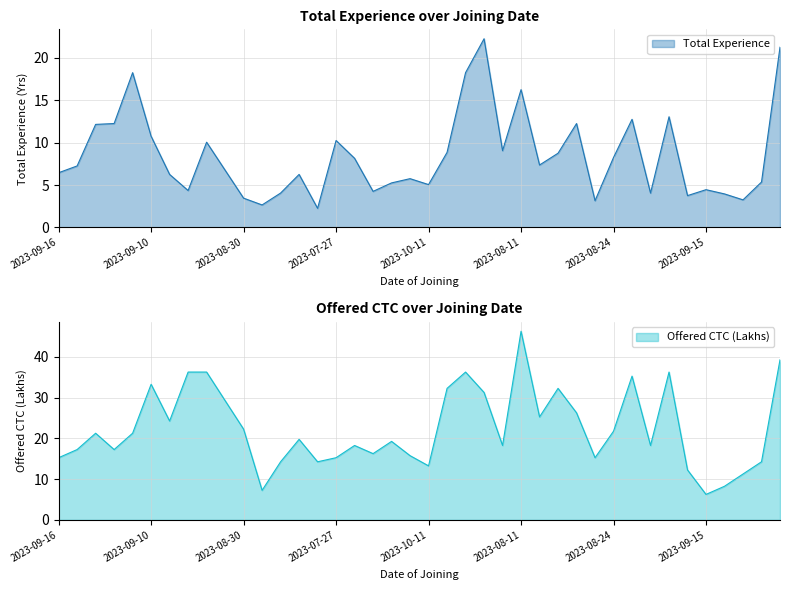

Which series has the largest total across all categories?

Offered CTC (Lakhs)